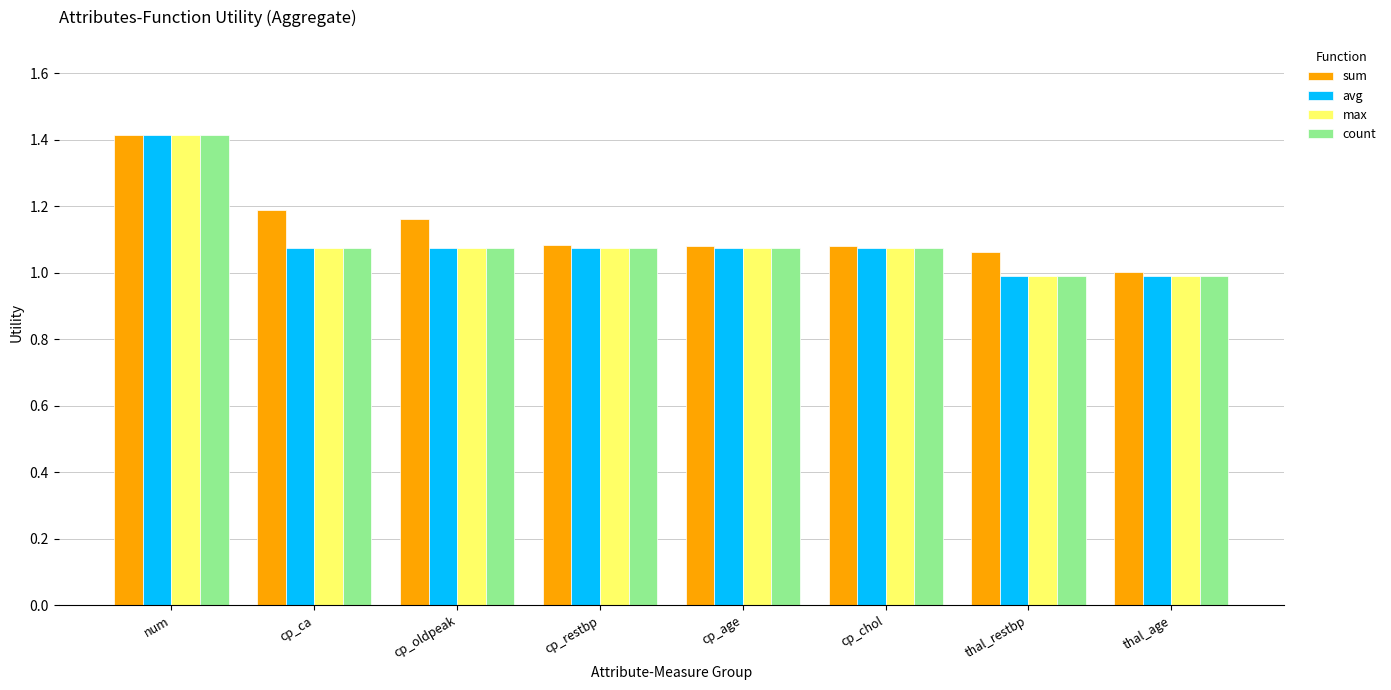

The avg series shows 1.1 at cp_restbp. True or false?

True